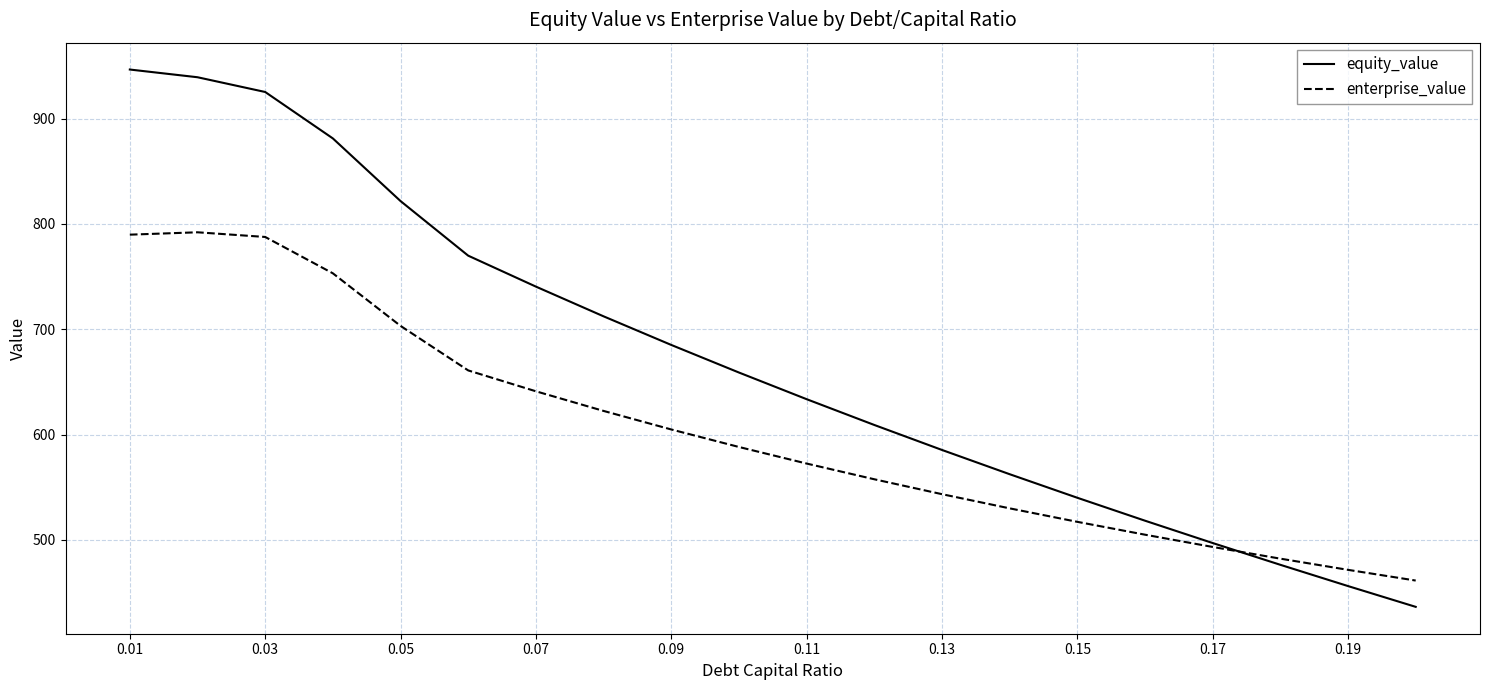

Which series has the largest total across all categories?

equity_value